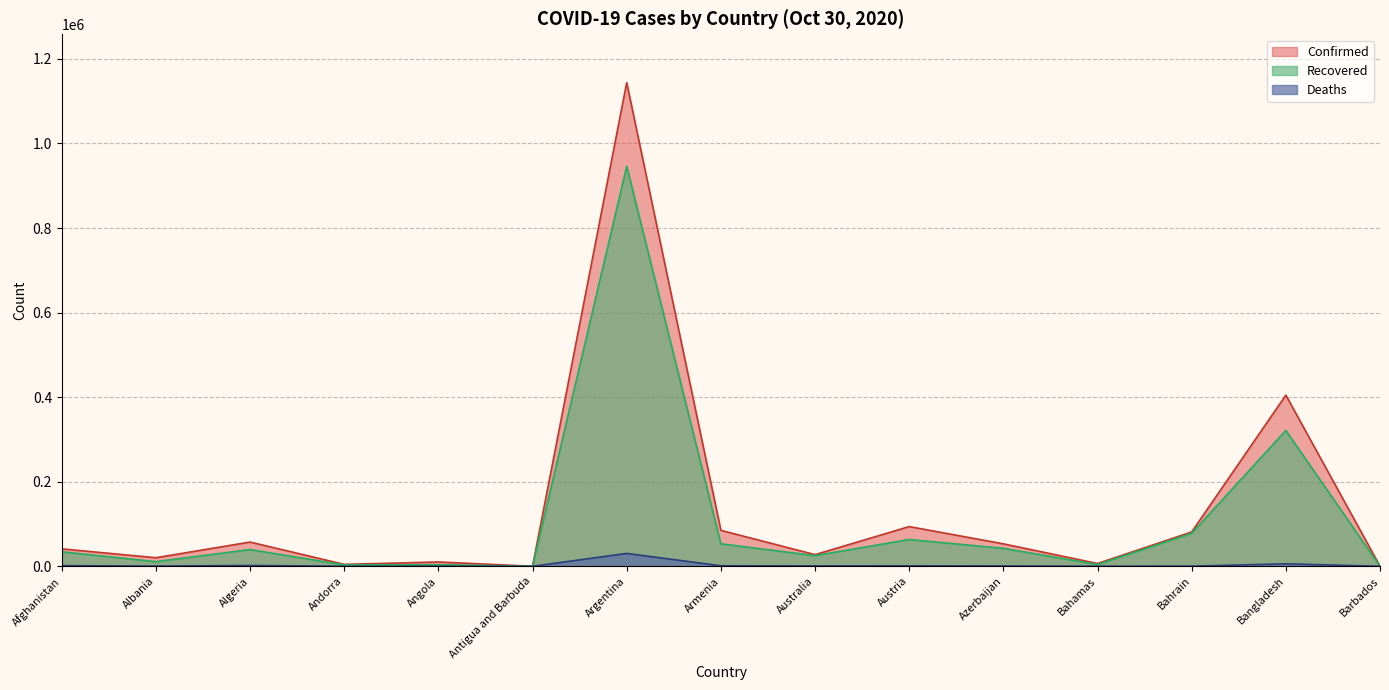

What is the label of the 8th point from the right?

Armenia